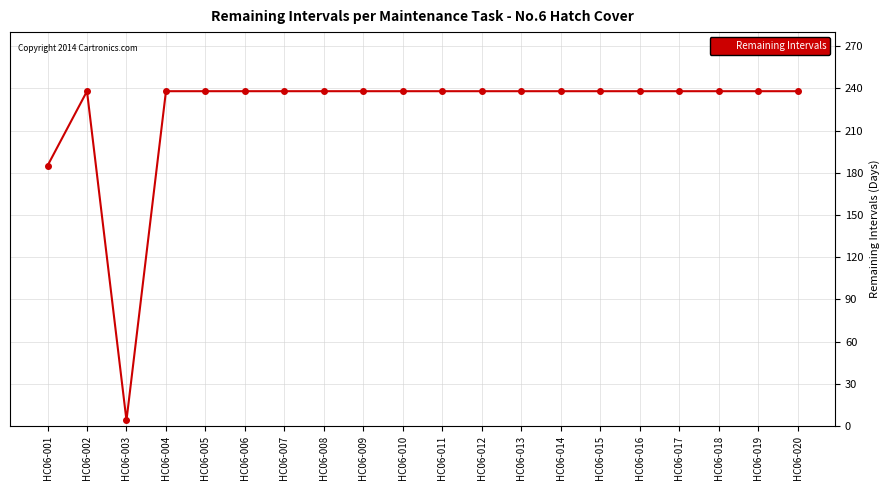

True or false: the data shows 328 at HC06-005.

False